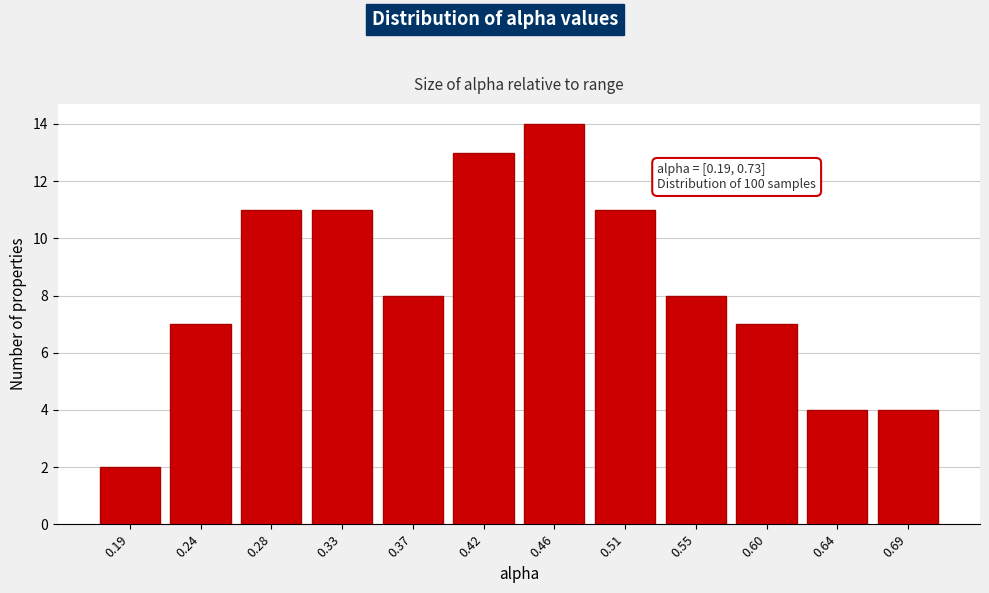

Reading left to right, what are all the values shown in this chart?

0.19=2	0.24=7	0.28=11	0.33=11	0.37=8	0.42=13	0.46=14	0.51=11	0.55=8	0.60=7	0.64=4	0.69=4